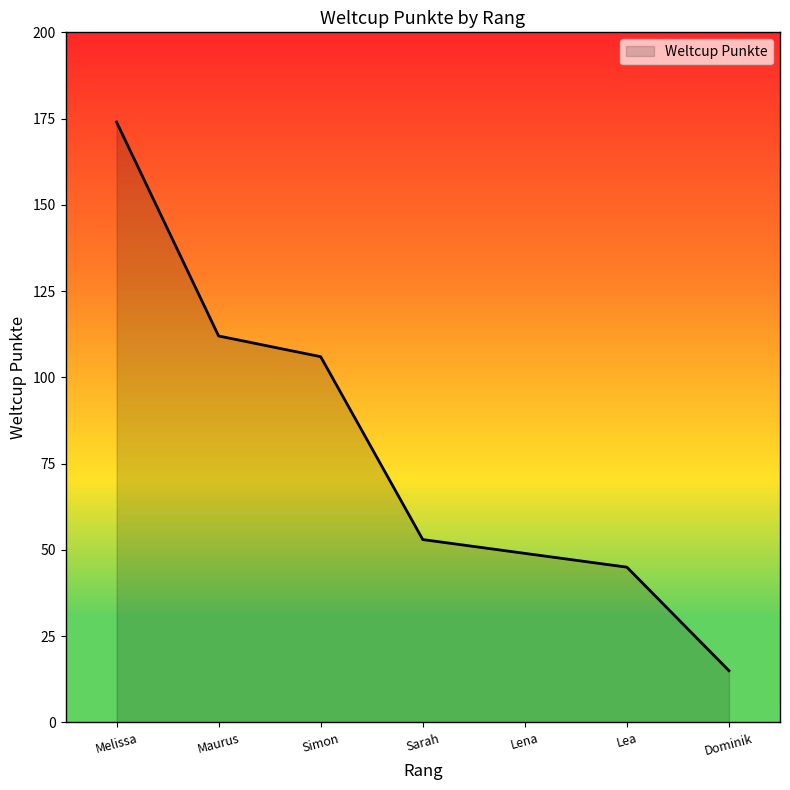

The chart shows a value of 53 at Sarah. True or false?

True